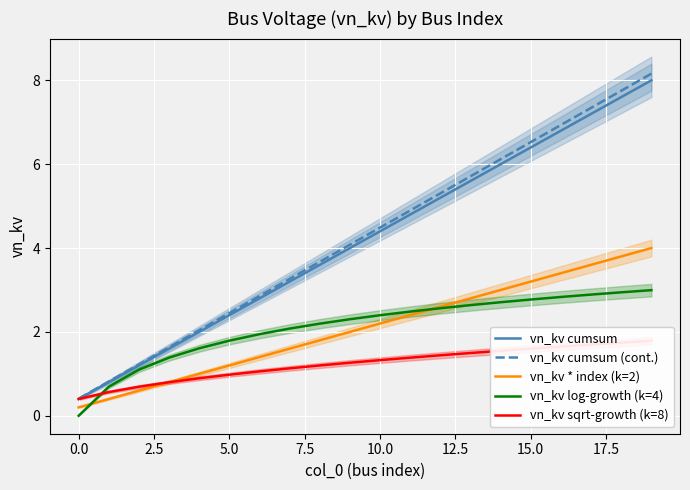

True or false: vn_kv cumsum (cont.) and vn_kv * index (k=2) cross at least once.

False